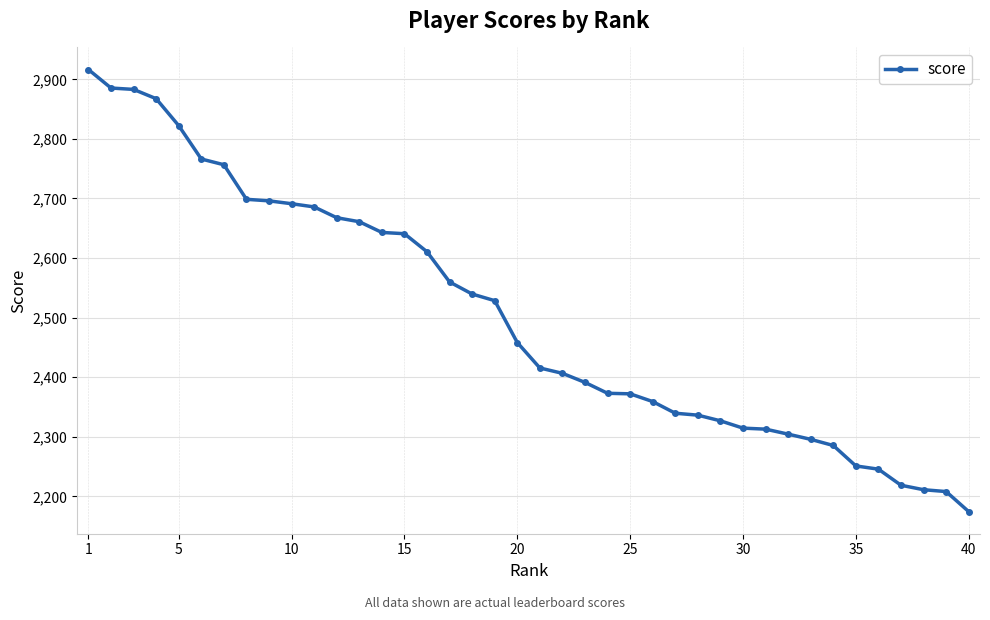

What is the value of the 27th point from the left?

2339.6